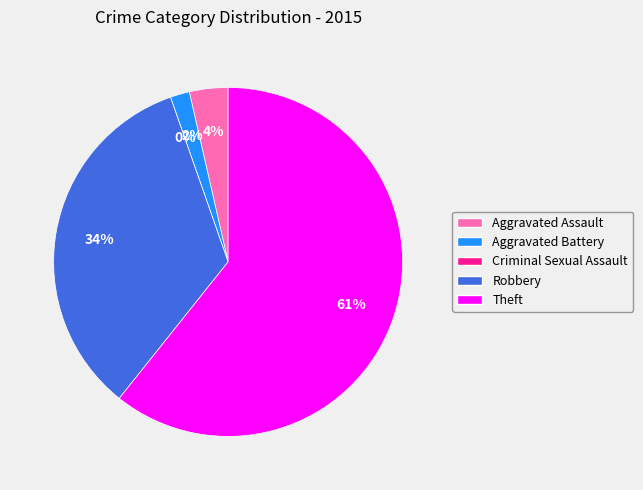

To the nearest percent, what is the difference between the Criminal Sexual Assault and Aggravated Battery slice percentages?

2%